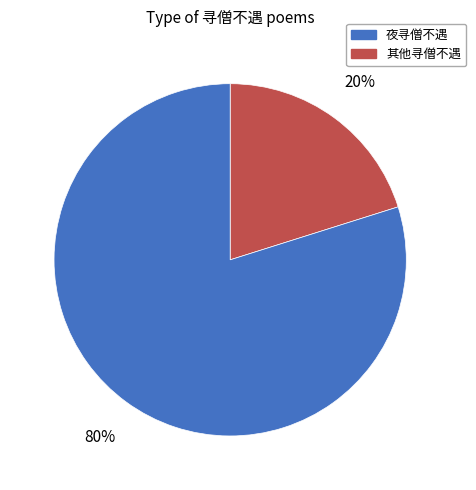

Approximately how many times larger is the value at 其他寻僧不遇 compared to 夜寻僧不遇?

4.0